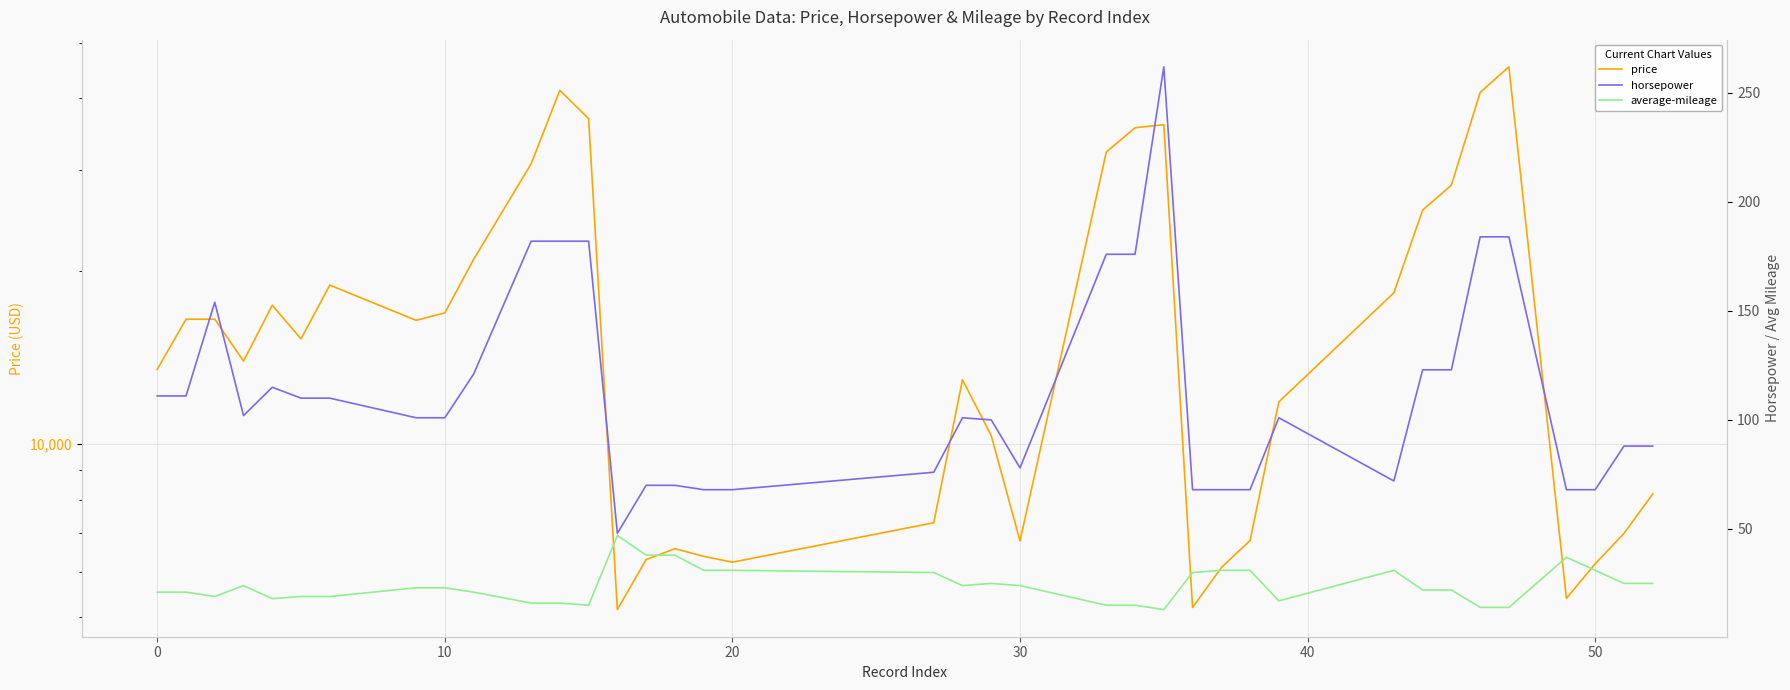

Reading left to right, extract all data points from this chart.

price: 13495	16500	16500	13950	17450	15250	18920	16430	16925	20970	30760	41315	36880	5151	6295	6575	6377	6229	7295	12945	10345	6785	32250	35550	36000	5195	6095	6795	11845	18344	25552	28248	40960	45400	5389	6189	6989	8189
horsepower: 111	111	154	102	115	110	110	101	101	121	182	182	182	48	70	70	68	68	76	101	100	78	176	176	262	68	68	68	101	72	123	123	184	184	68	68	88	88
average-mileage: 21	21	19	24	18	19	19	23	23	21	16	16	15	47	38	38	31	31	30	24	25	24	15	15	13	30	31	31	17	31	22	22	14	14	37	31	25	25